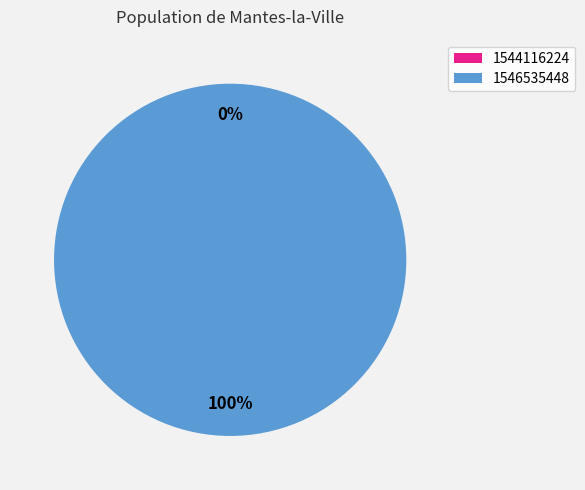

Count the number of slices in the pie.

2